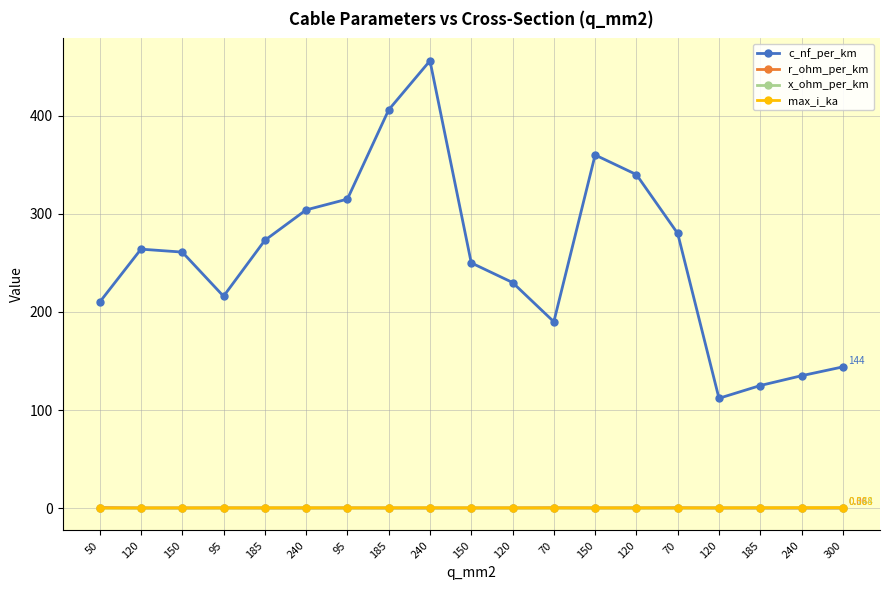

The value of max_i_ka at 150 is 0.5. True or false?

False